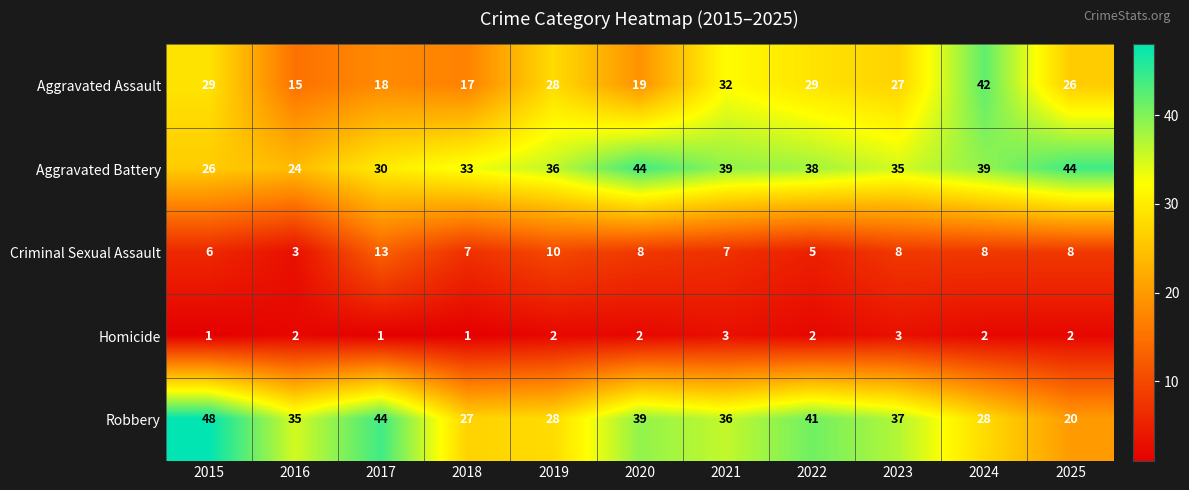

What is the difference between the Aggravated Assault values at 2018 and 2023?

10